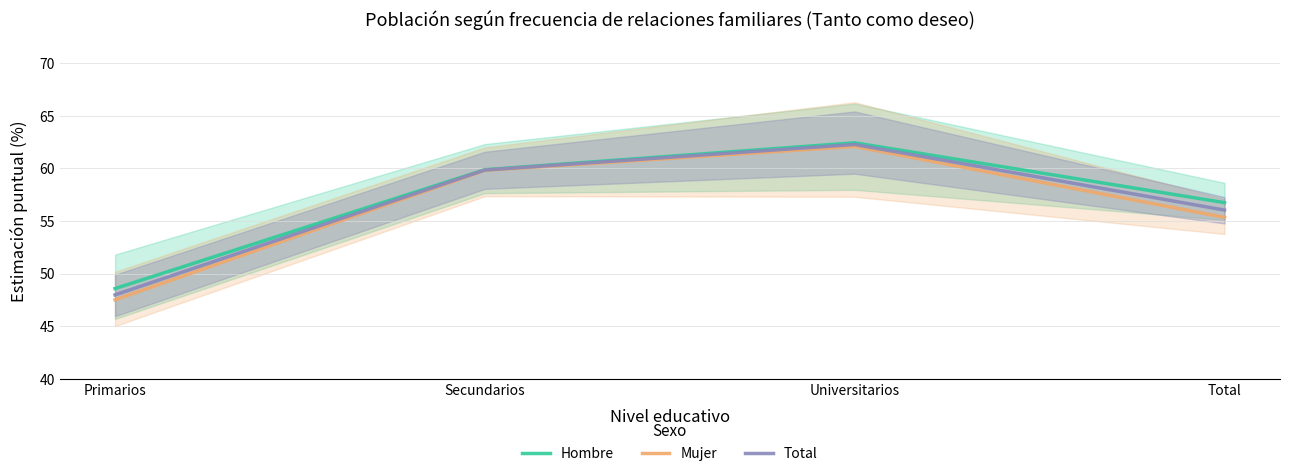

Does the chart display data point markers on the line(s)?

No